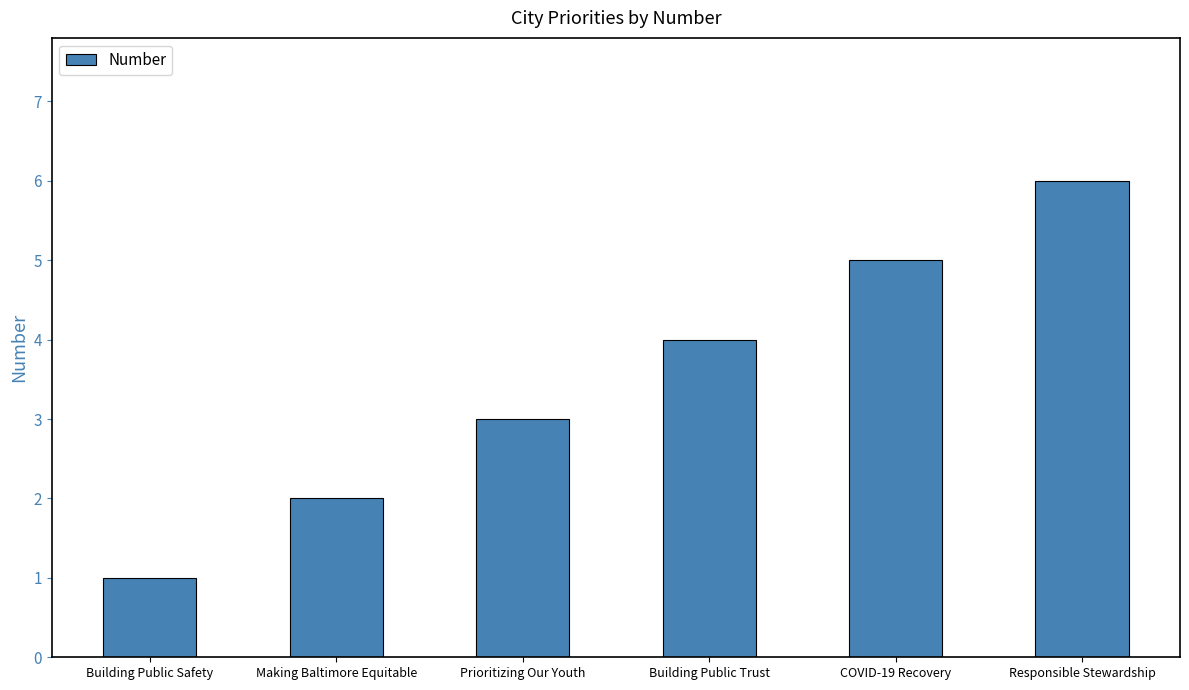

What is the label of the 1st bar from the left?

Building Public Safety